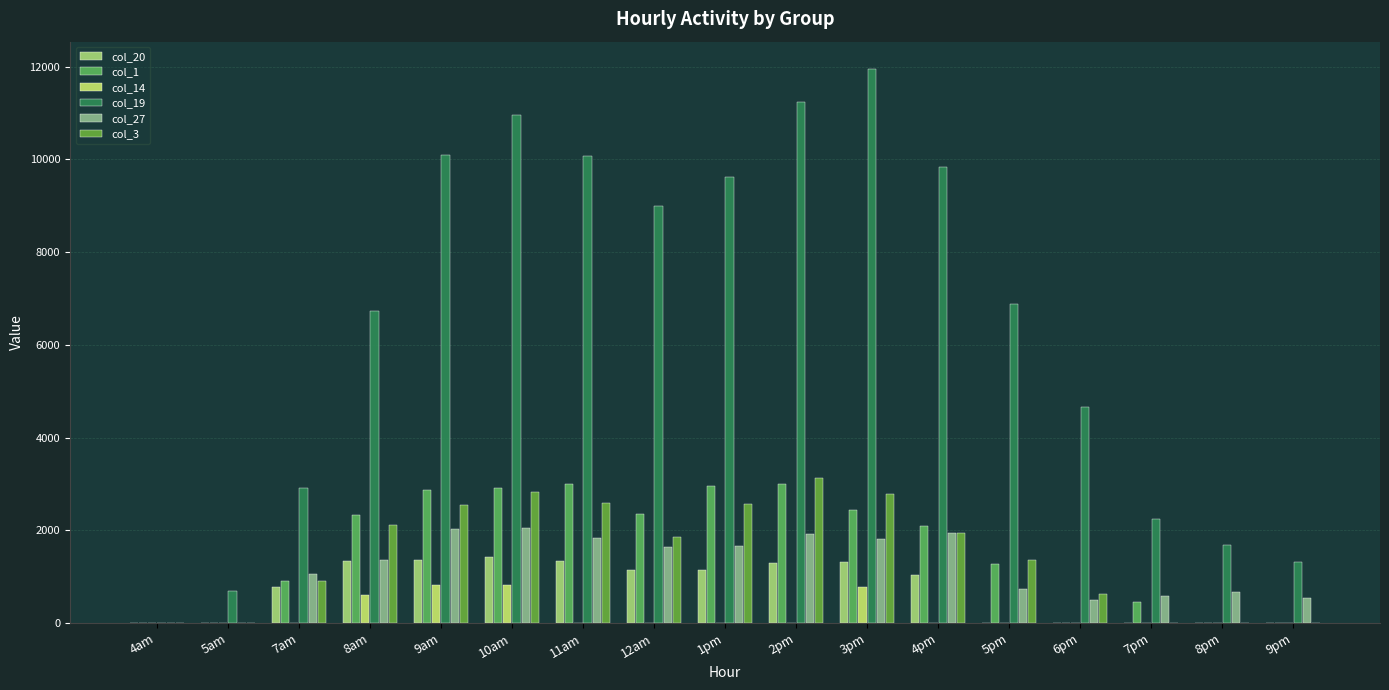

Does the chart contain stacked bars?

No